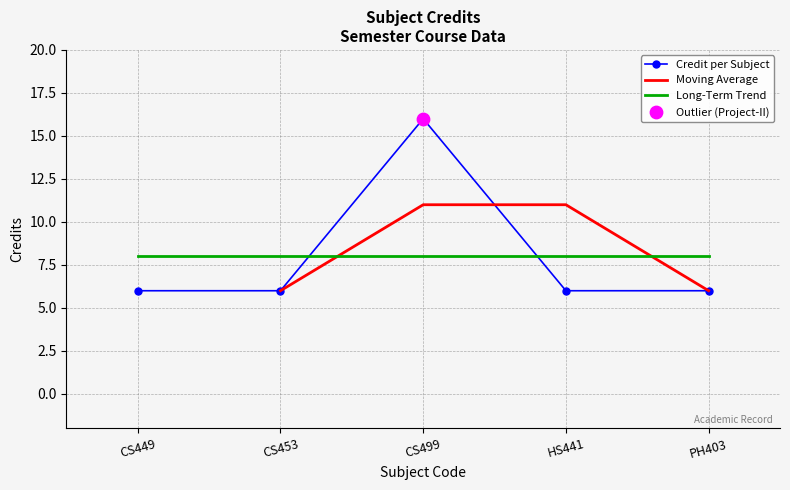

In Credit per Subject, how many points are higher than both neighbors (excluding endpoints)?

1